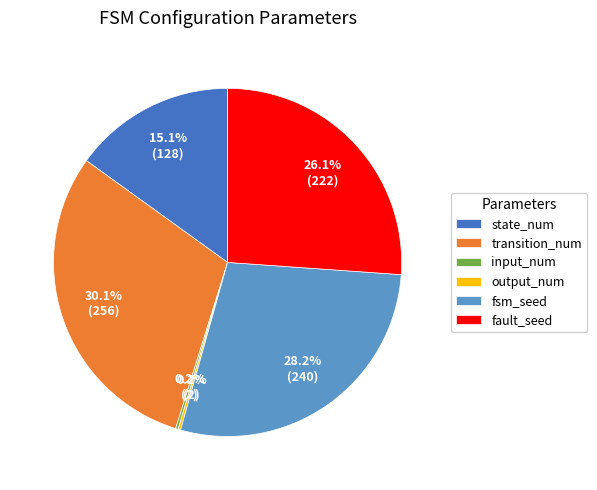

What is the total percentage of state_num and transition_num?

45.2%